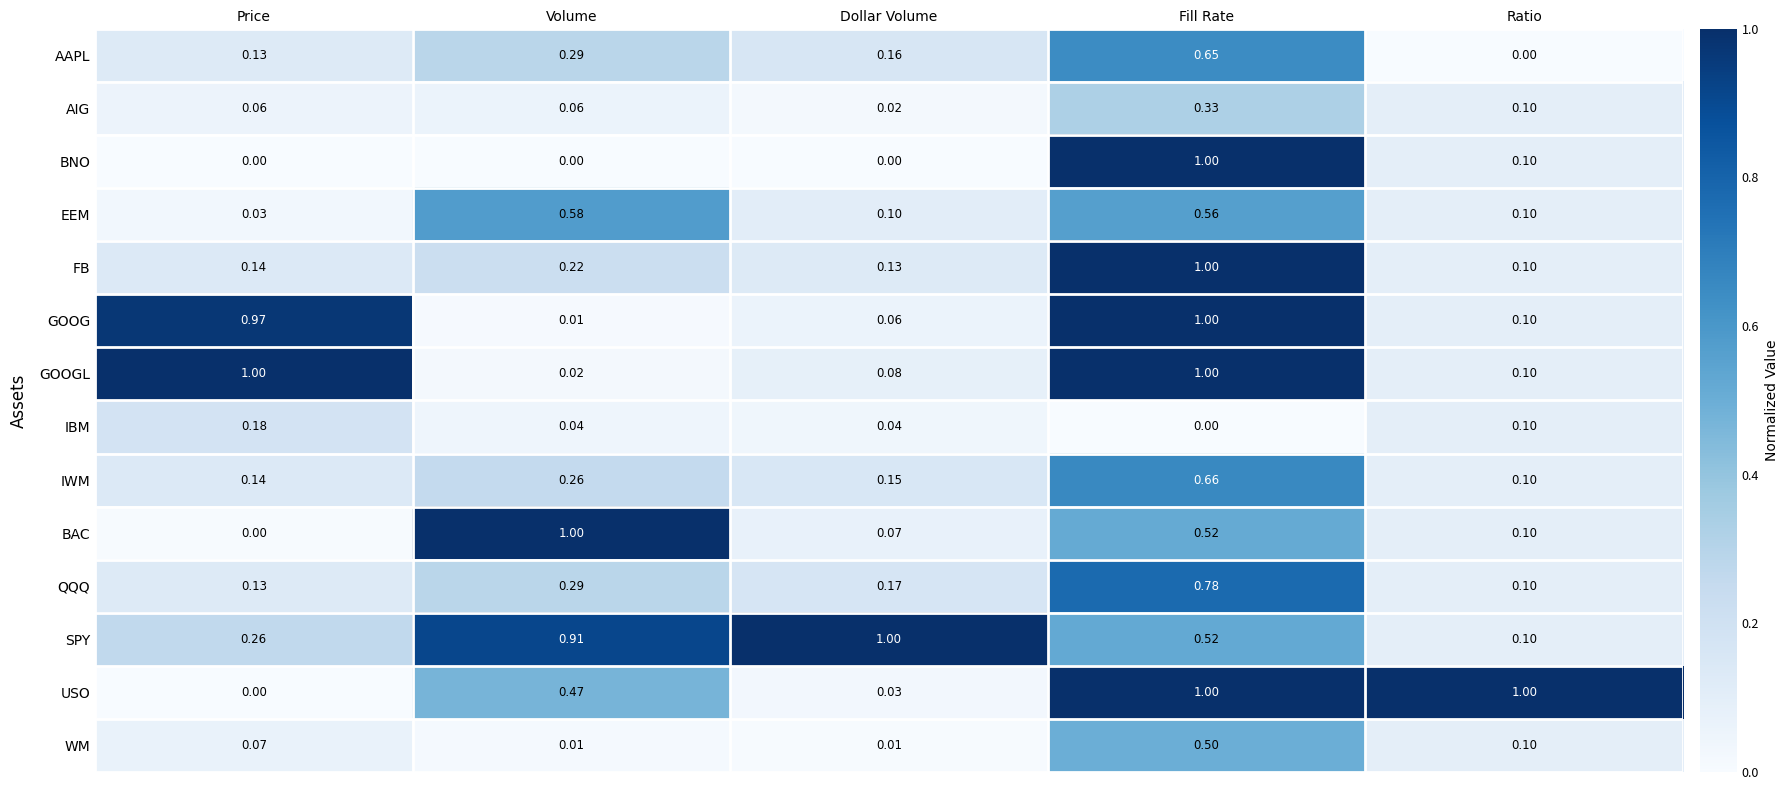

At which label does SPY reach its minimum?

Ratio